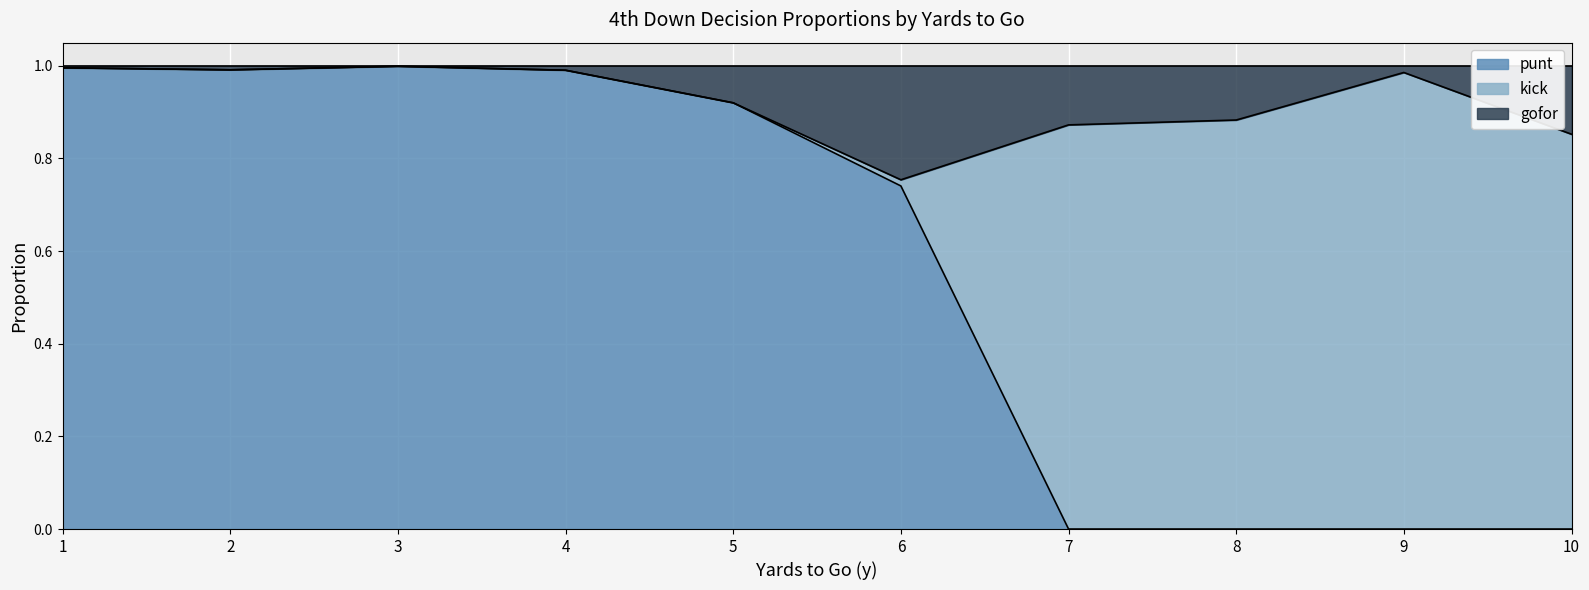

The punt series shows 0.7 at 3. True or false?

False